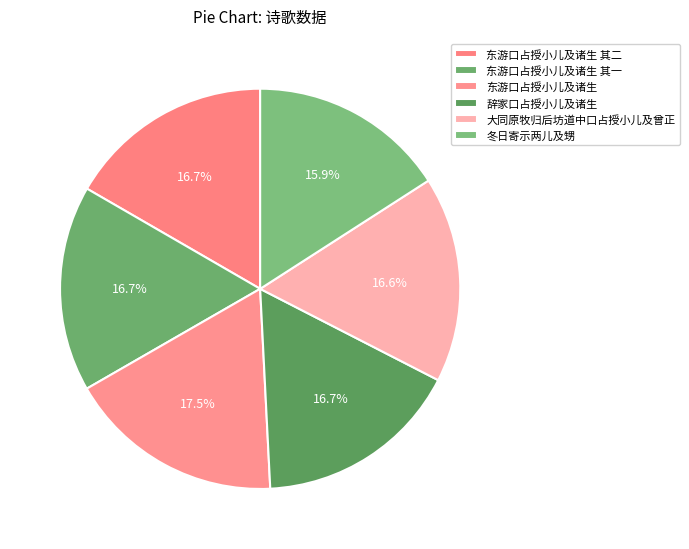

How many slices are in this pie chart?

6